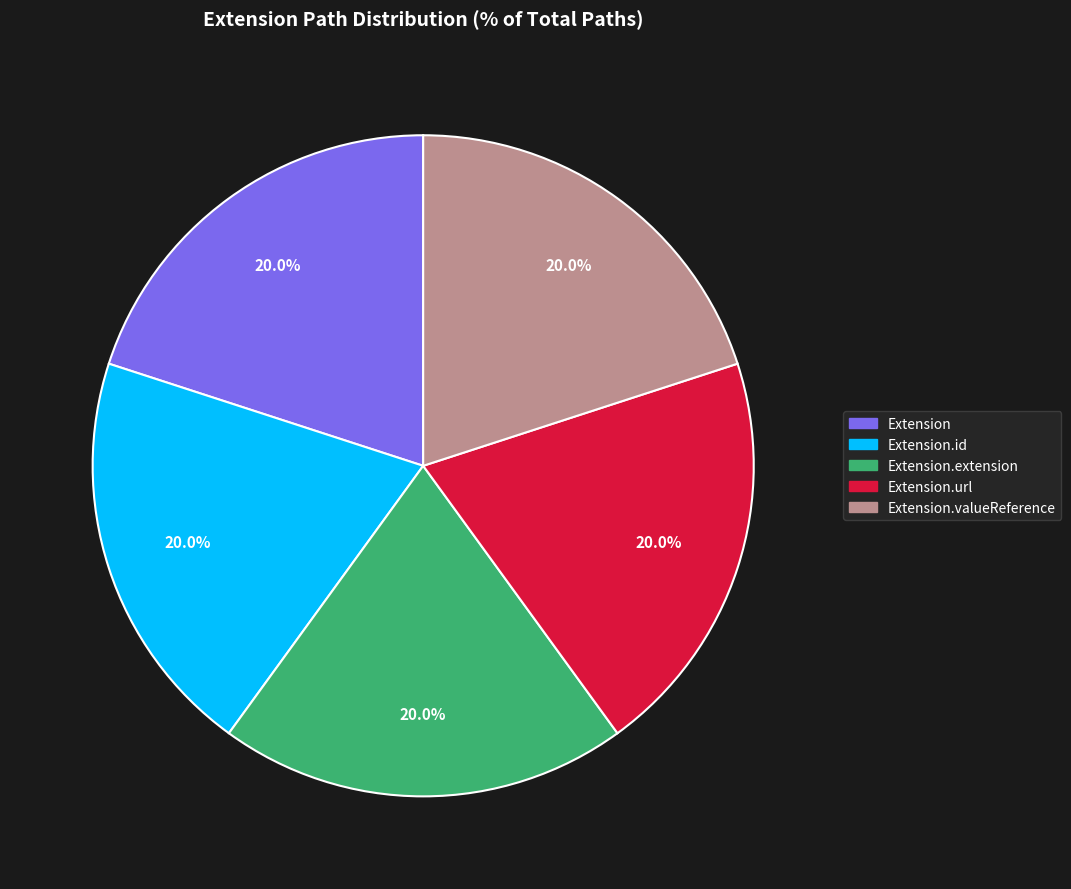

Is there a majority slice in this chart?

No